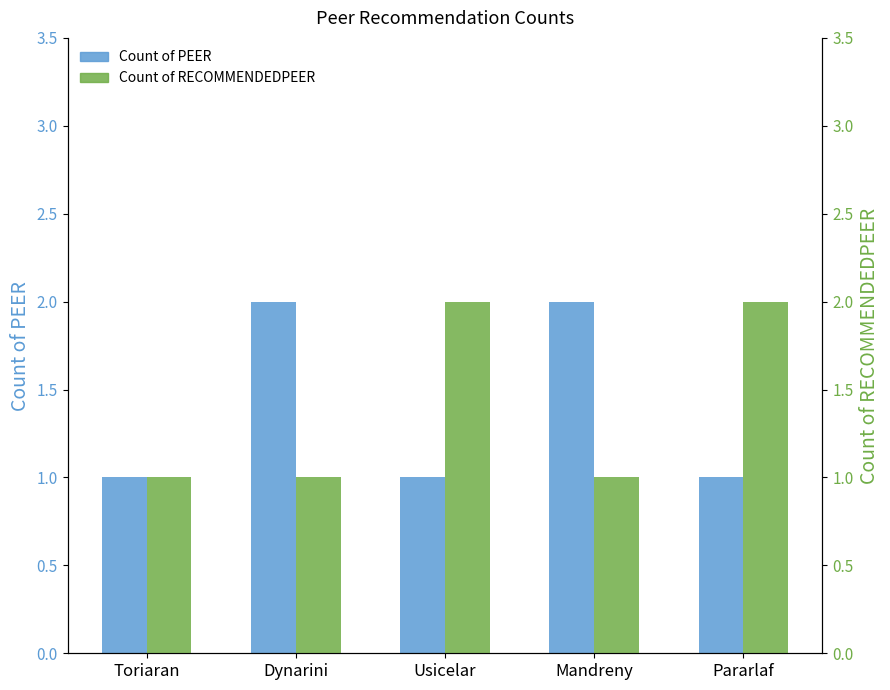

What is the label of the 5th bar from the right?

Toriaran